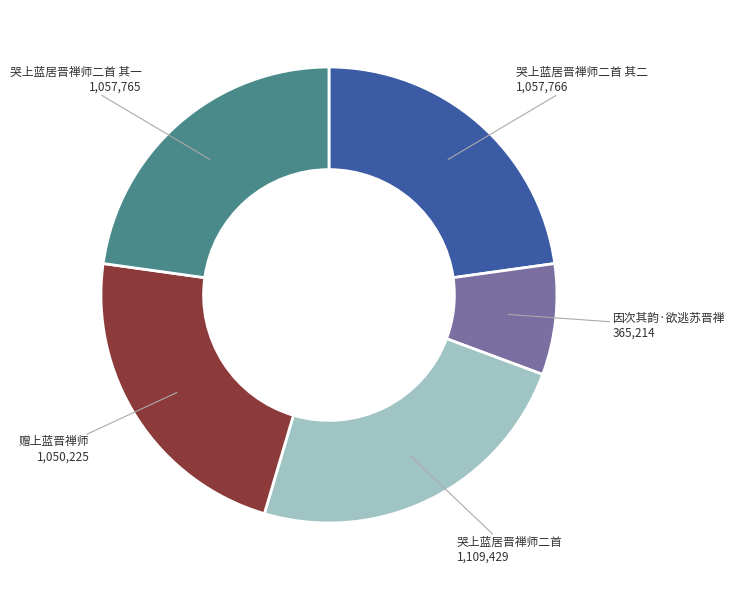

Count the number of slices in the pie.

5